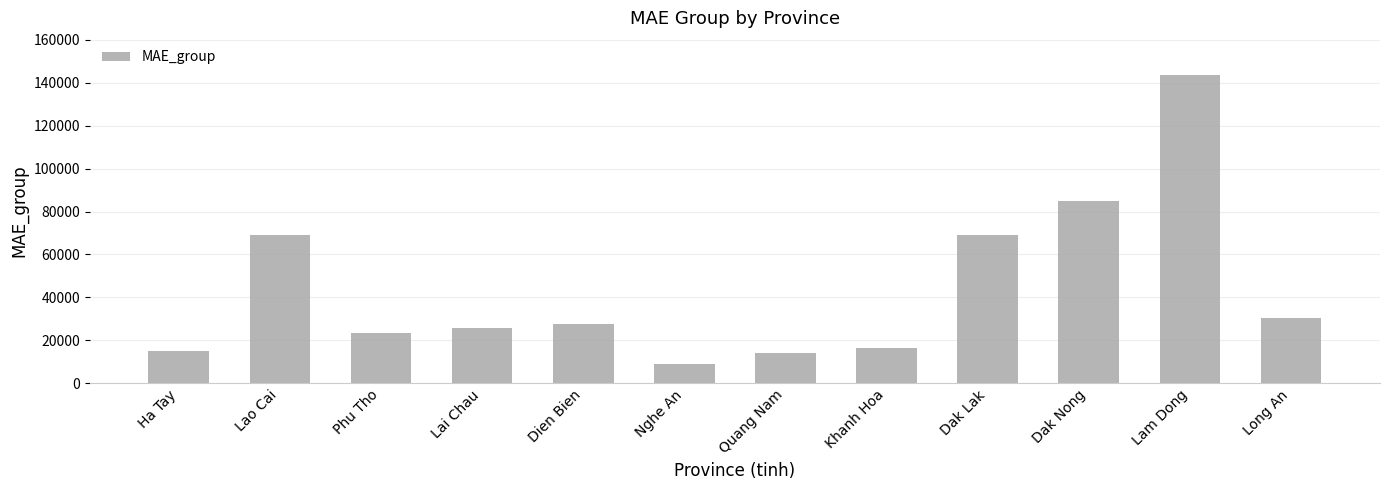

What value does the data have at Quang Nam?

13907.6